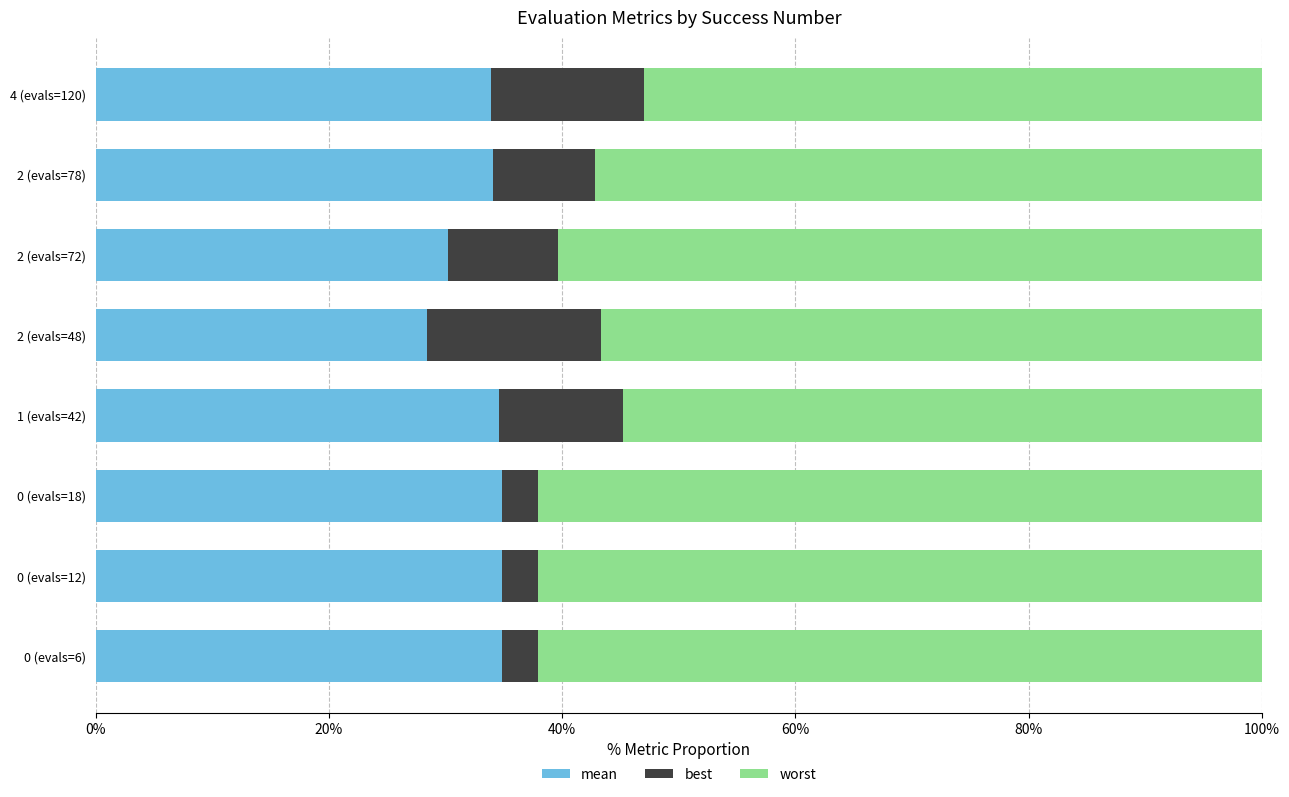

What is the lowest value of the mean series?

28.4